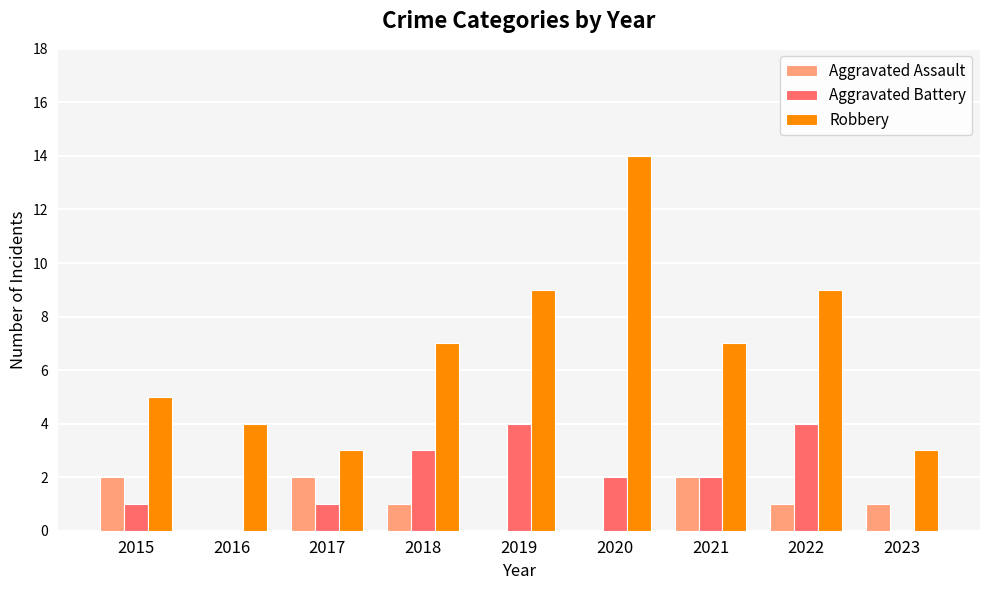

What is the sum of the Aggravated Battery values at 2019 and 2021?

6